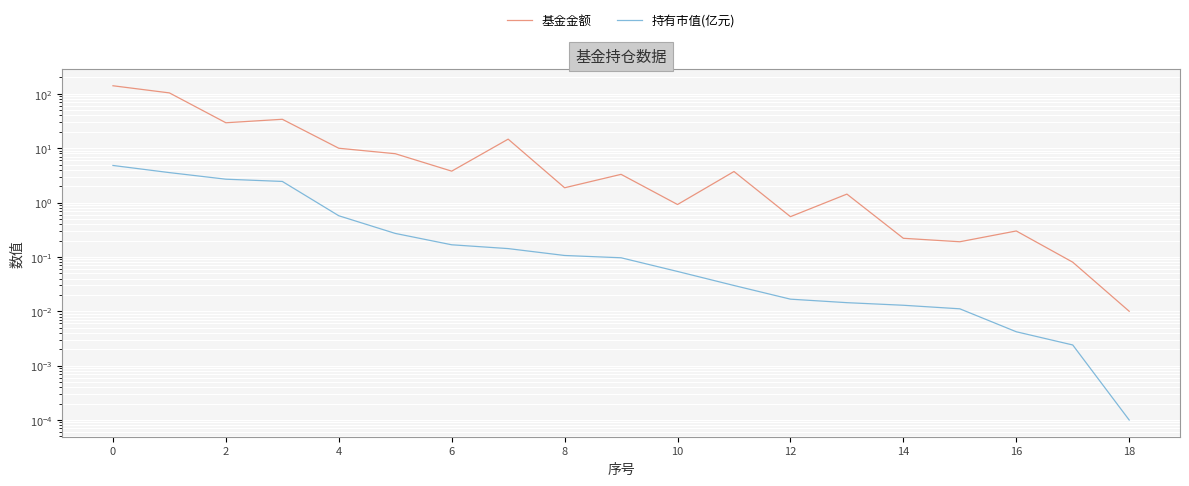

True or false: 持有市值(亿元) has a value of 4.8 at 0.

True